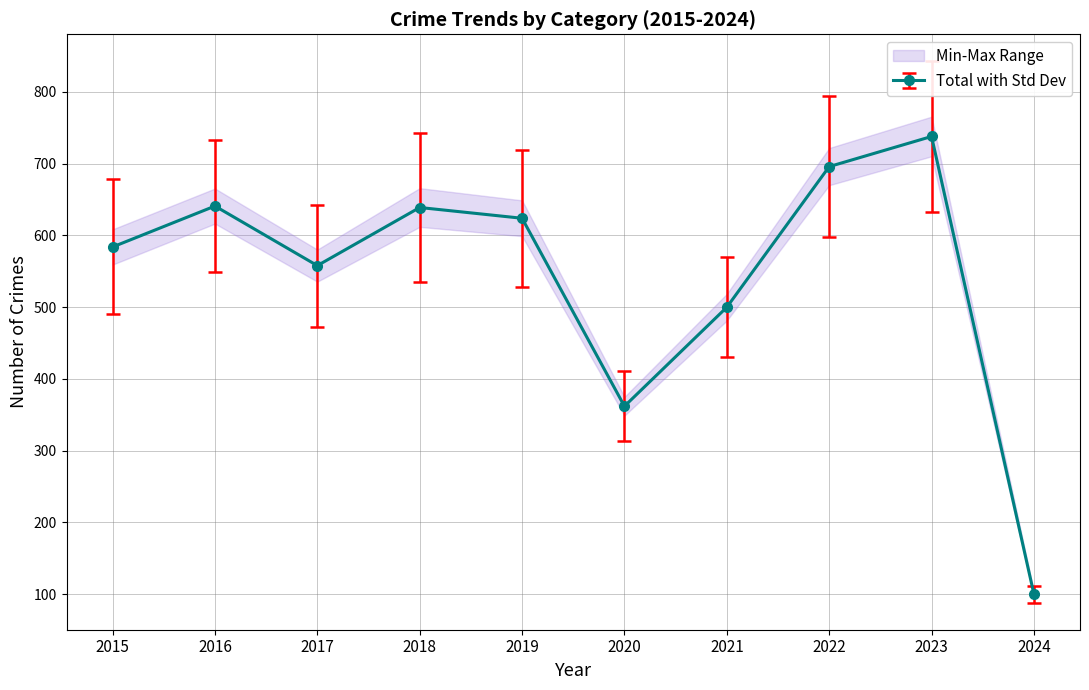

Which category has the highest value in the Total with Std Dev series?

2023